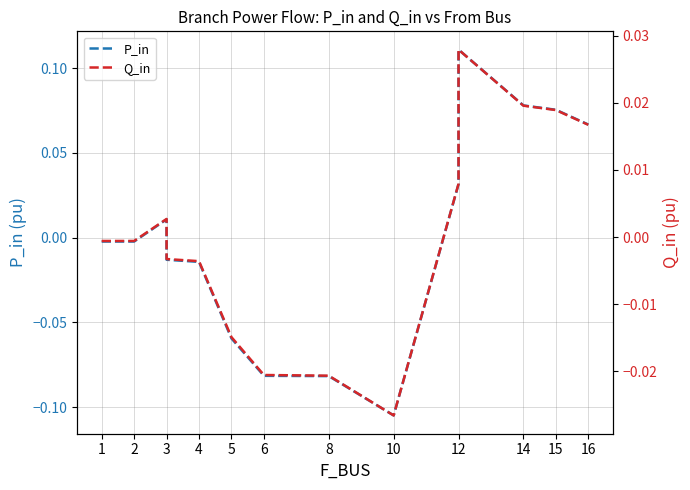

How many intersections are there between Q_in and P_in?

3